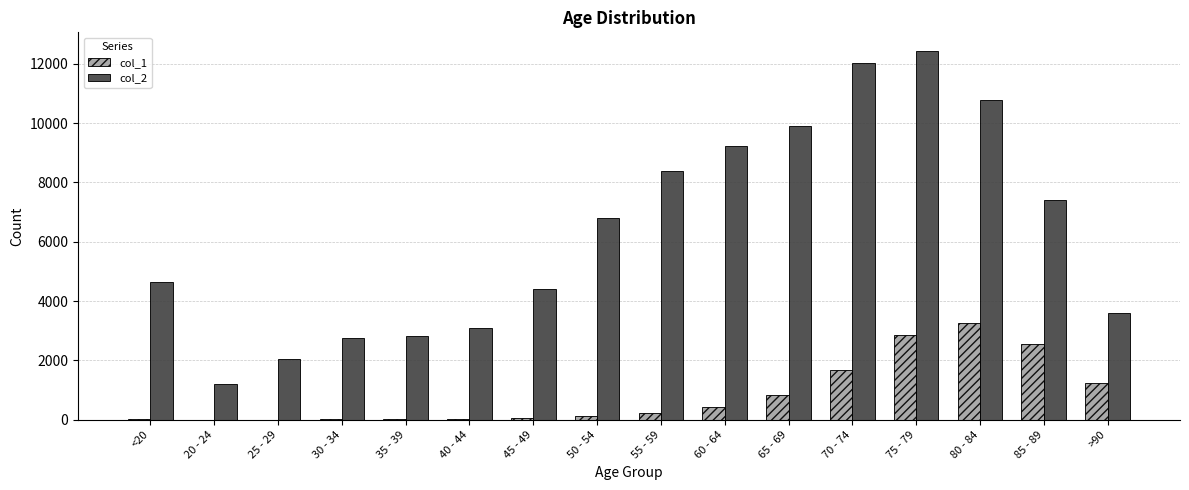

Are the bars horizontal?

No